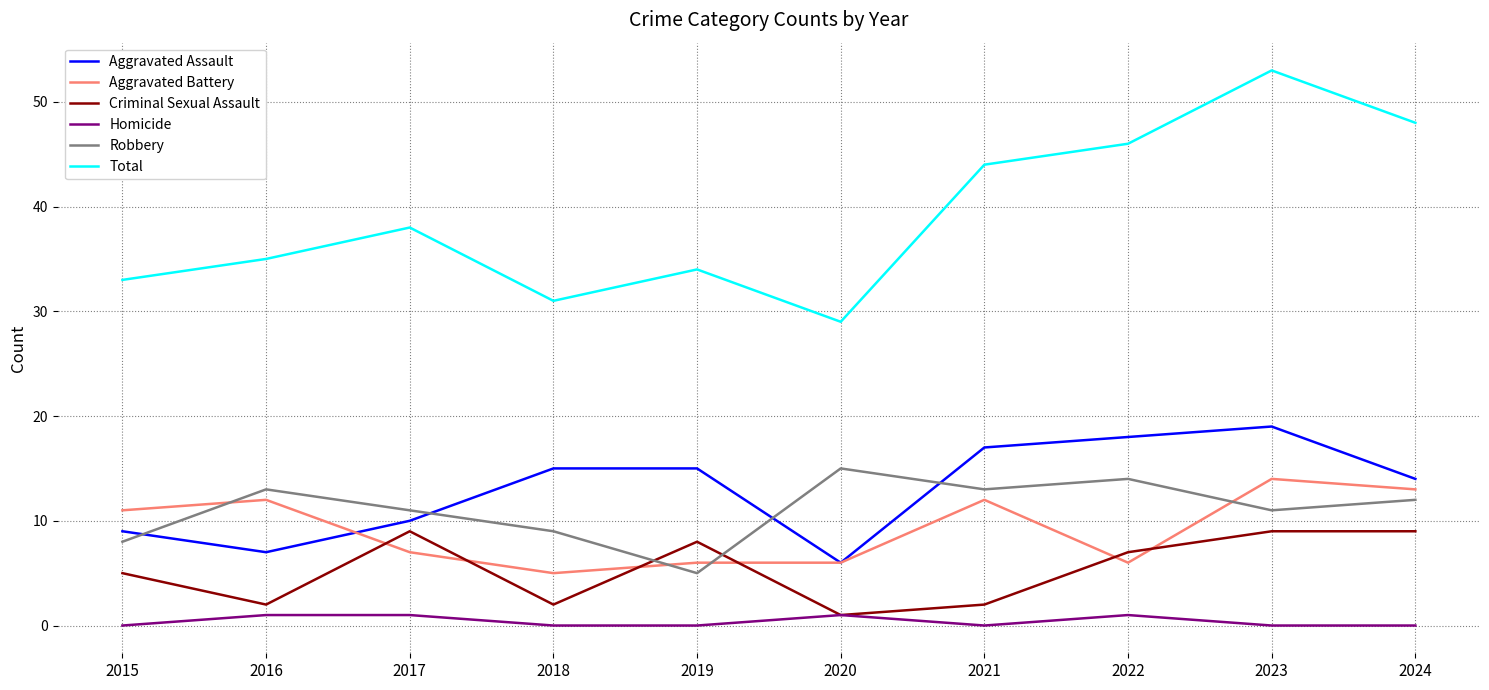

What is the sum of the Aggravated Assault values at 2022 and 2017?

28